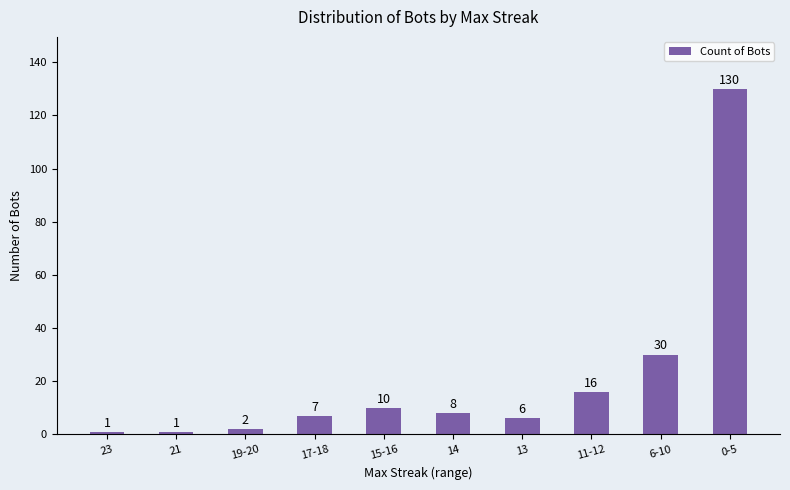

At which label is the value closest to 65?

6-10